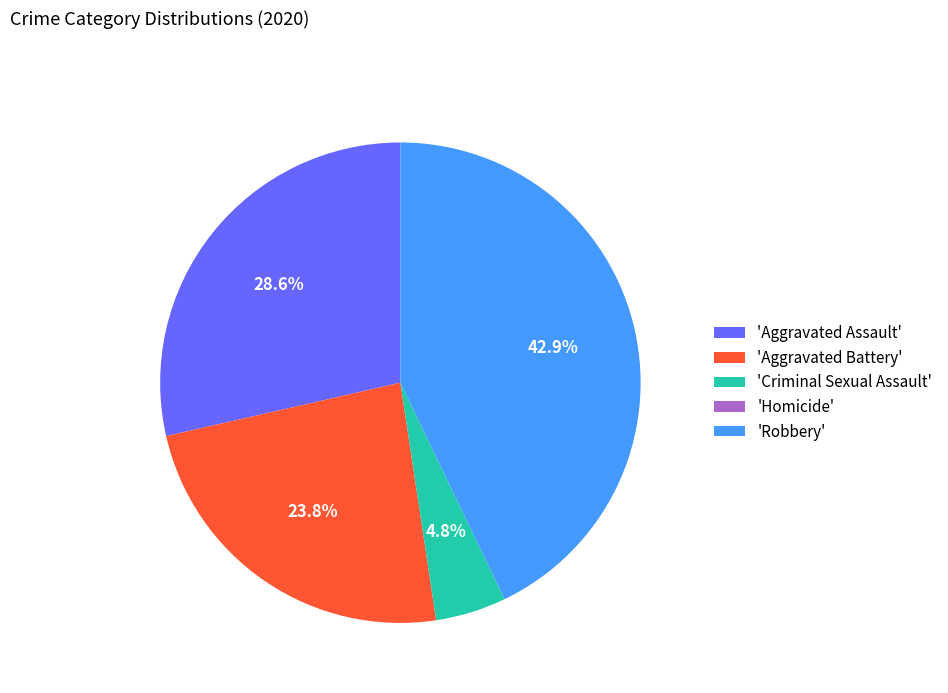

Which category has the biggest portion of the pie?

'Robbery'